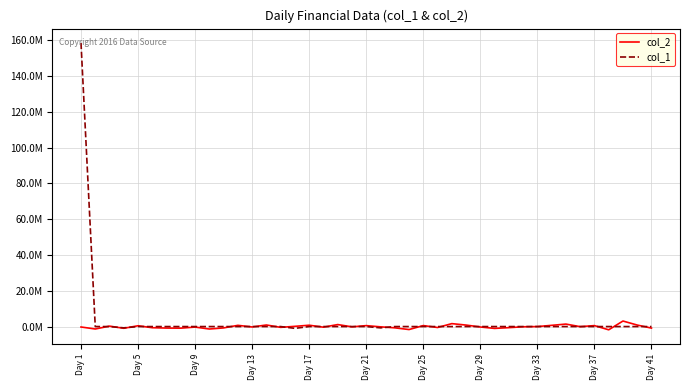

Is this an area chart (filled region under the line)?

No